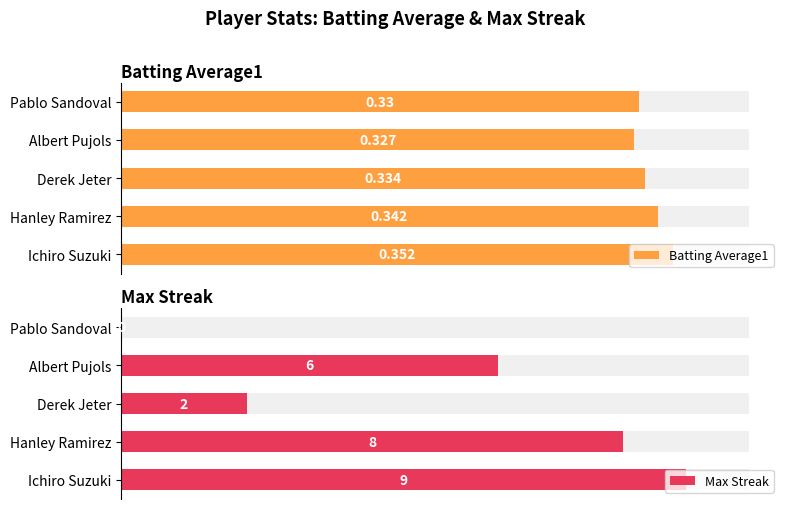

The value of Batting Average1 at Pablo Sandoval is 0.3. True or false?

True